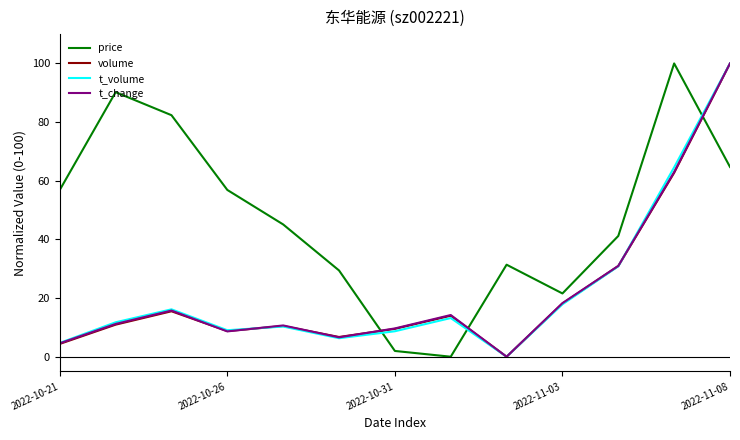

Which series ends up on top after the final intersection of t_volume and price?

t_volume